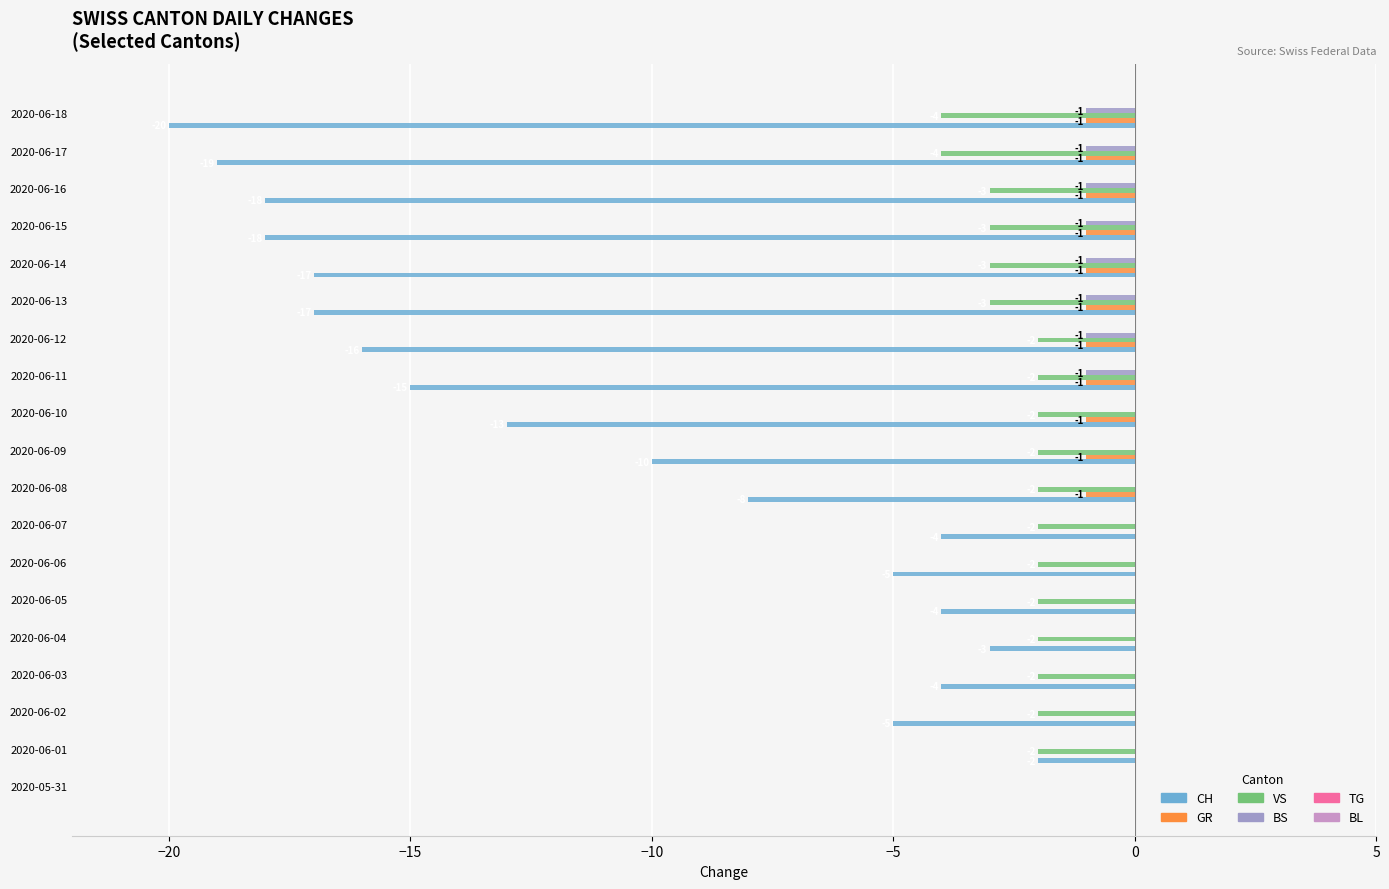

Which series changed the most between 2020-06-03 and 2020-06-13?

CH